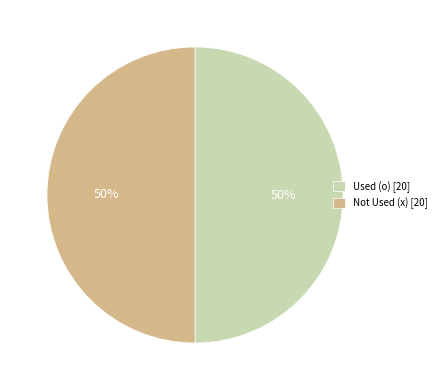

Is it true that Used (o) [20] is 45% of the pie?

False